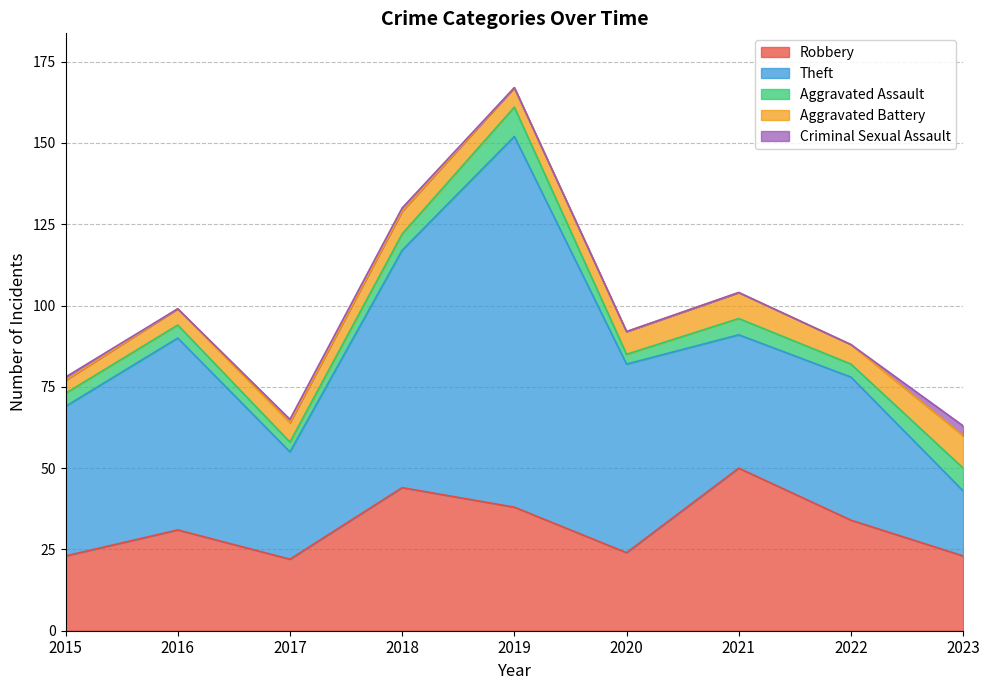

What is the difference between the maximum and minimum values in the Criminal Sexual Assault series?

3